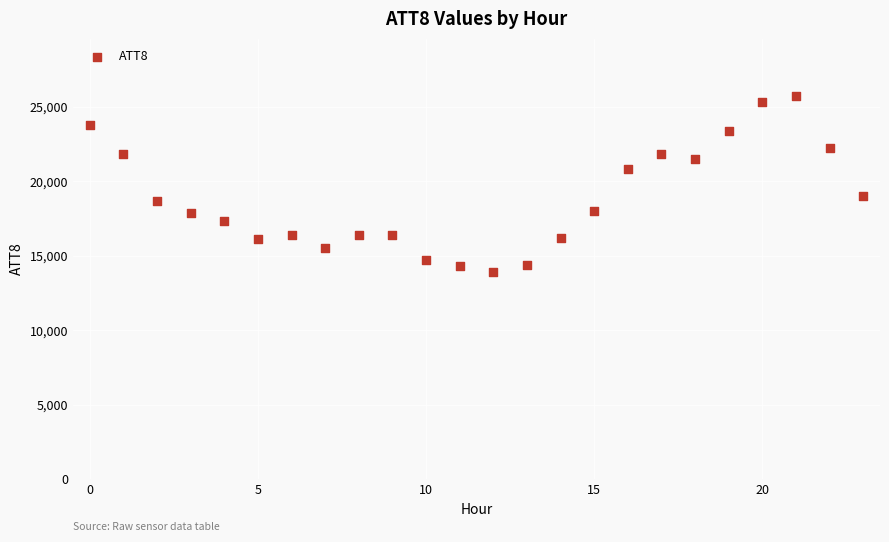

What is the range of Y values (max minus min)?

11800